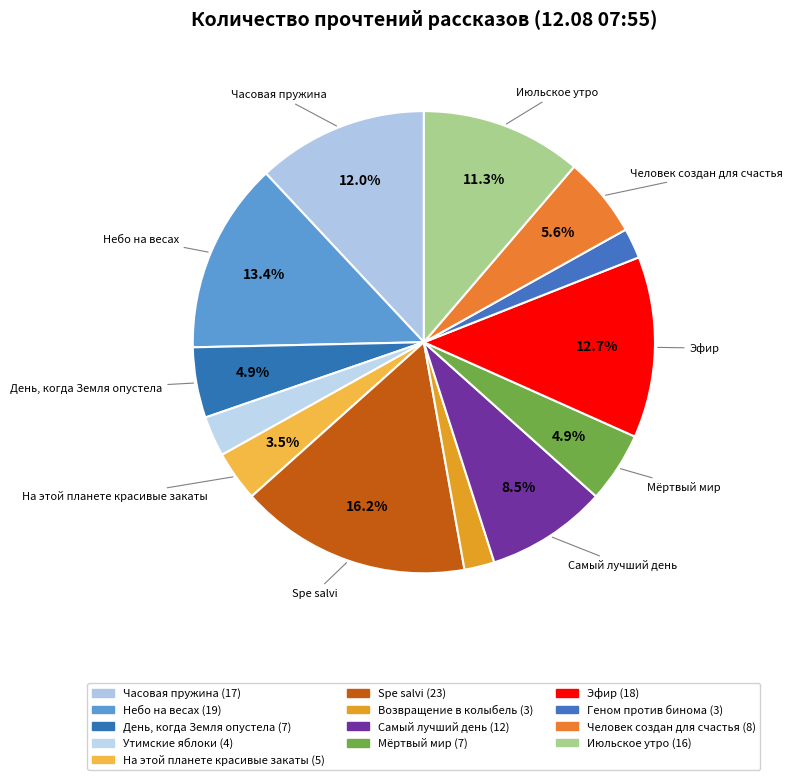

Is there any slice that represents more than half of the pie?

No